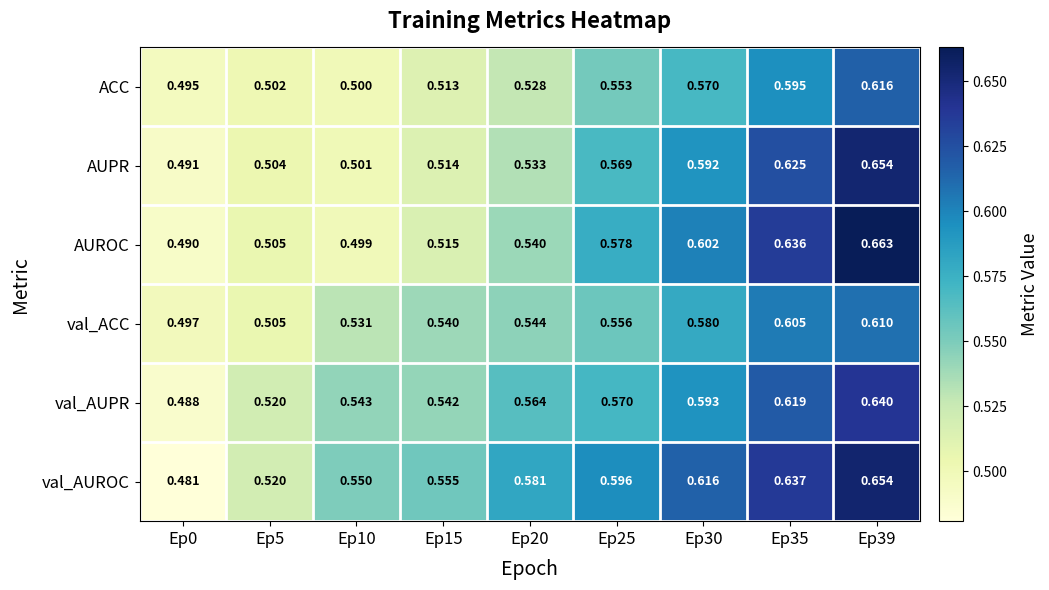

Between Ep5 and Ep10, which series saw the biggest shift?

val_AUROC